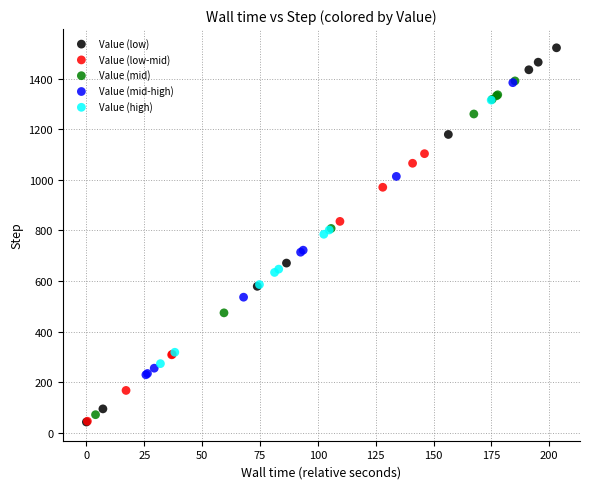

Which series reaches the maximum Y coordinate?

Value (low)